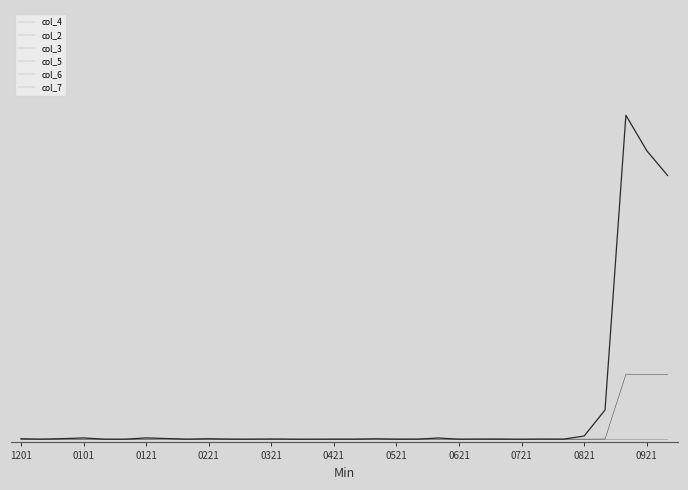

Which series has the largest total across all categories?

col_7